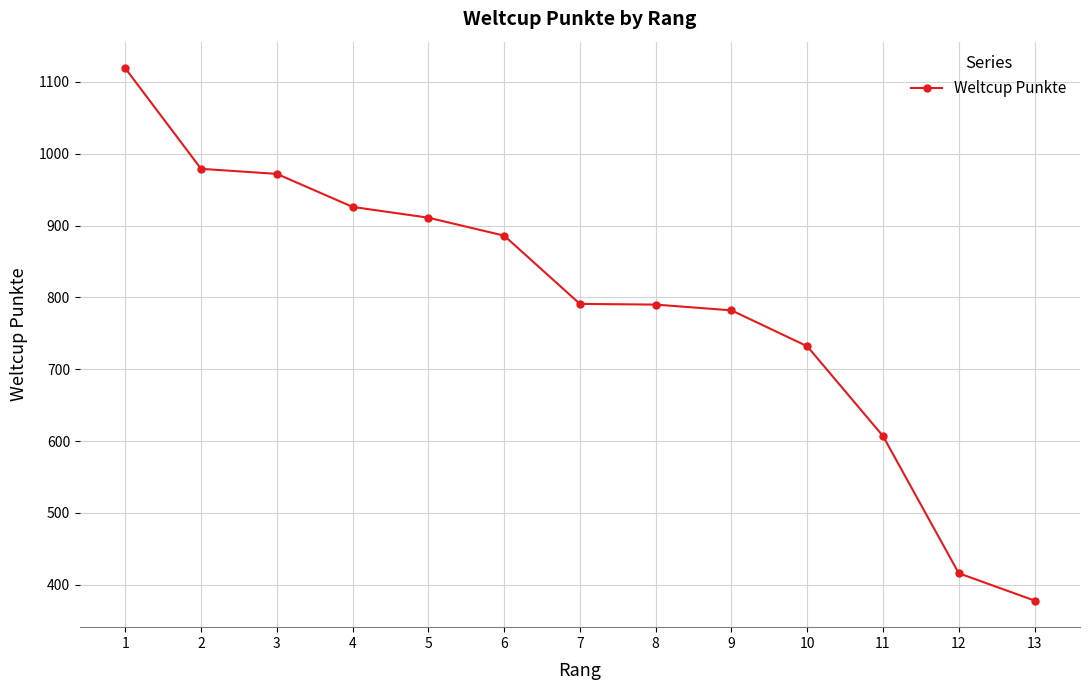

How many values are below 791?

6